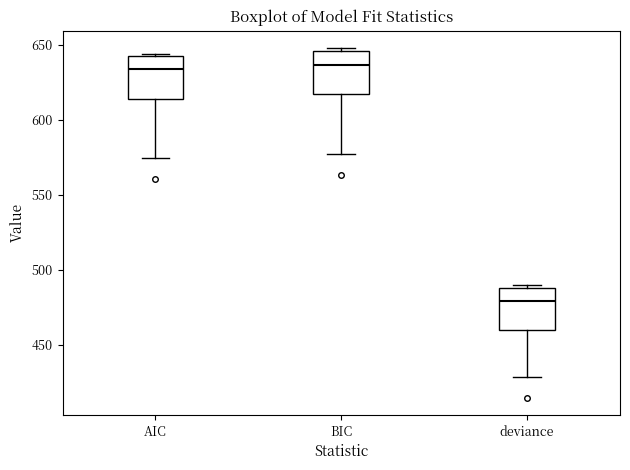

Reading left to right, transcribe this box plot: for each box, give where its median line is, the range the box spans, and where its two whiskers end, as read against the y-axis. The values are not printed on the chart, so give them approximately, as read against the axis.

AIC: median 635, box 615 to 645, whiskers 575 to 645
BIC: median 635, box 615 to 645, whiskers 575 to 650
deviance: median 480, box 460 to 490, whiskers 430 to 490 (just above the box's upper edge)